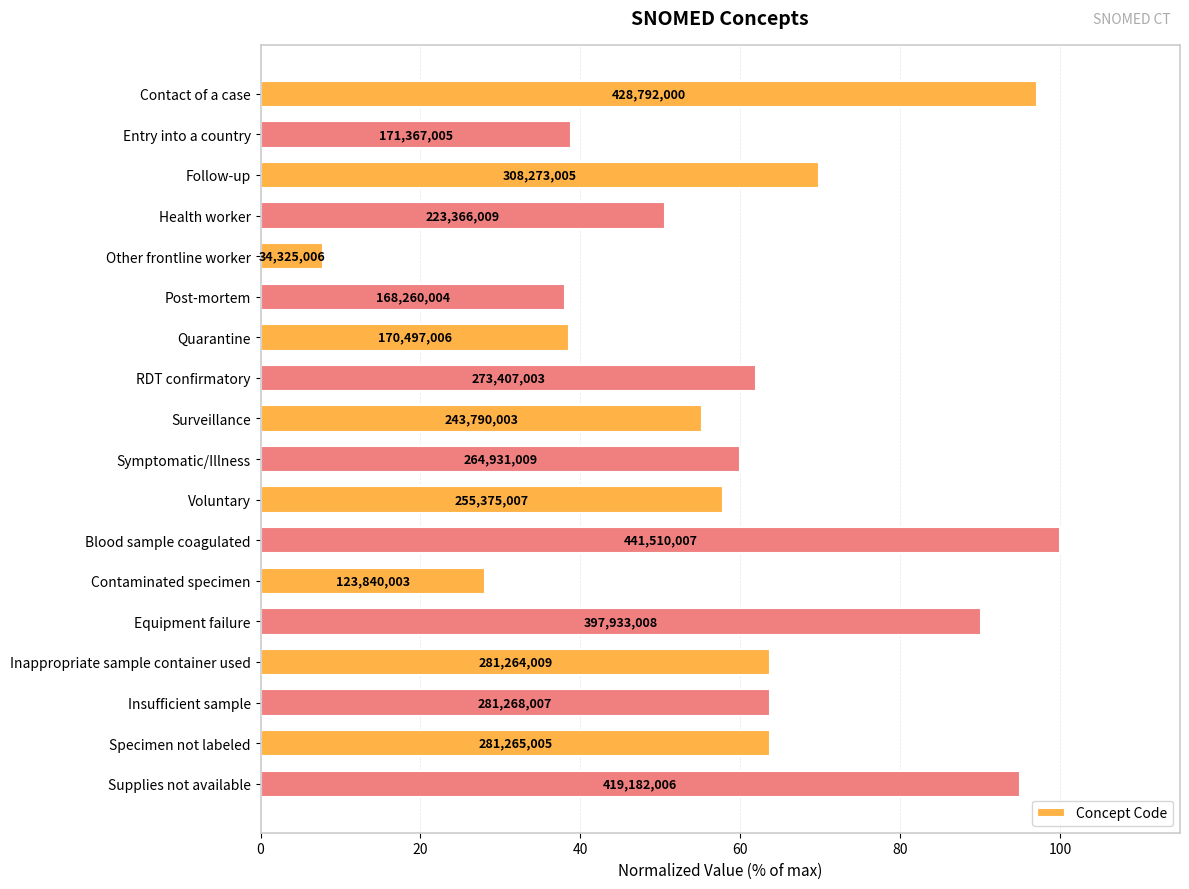

What is the maximum value shown in the chart?

100.0